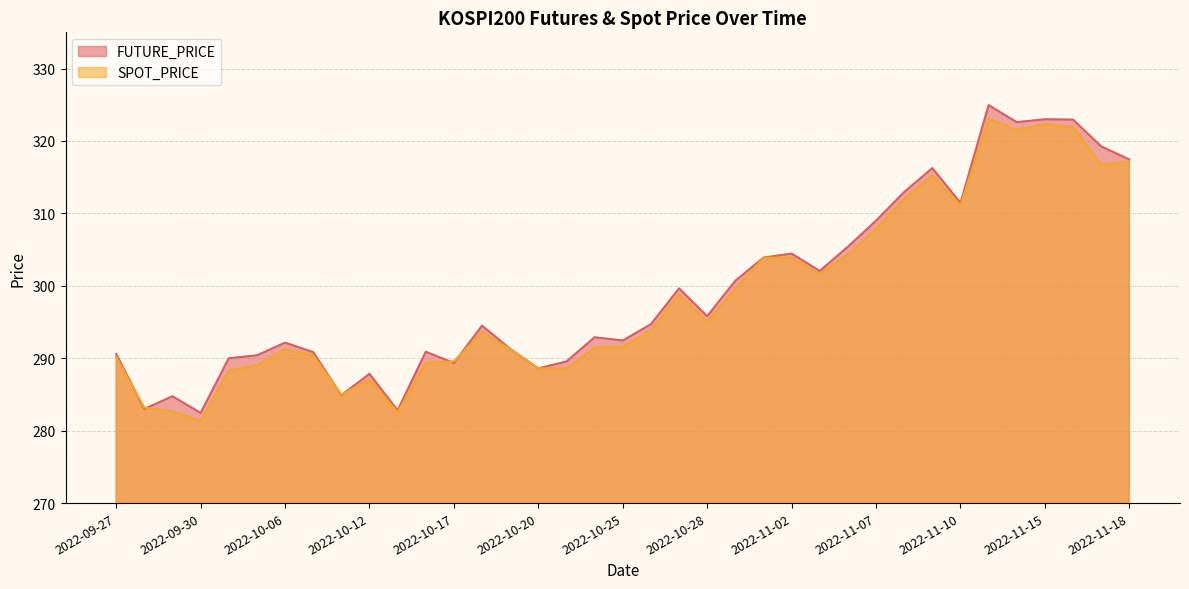

Reading left to right, list all the values displayed in this chart.

FUTURE_PRICE: 290.6	283.0	284.8	282.4	290.0	290.4	292.1	290.9	284.9	287.9	282.8	290.9	289.4	294.5	291.3	288.6	289.6	292.9	292.4	294.7	299.6	295.8	300.7	303.9	304.4	302.1	305.4	309.0	312.9	316.2	311.4	324.9	322.6	323.0	322.9	319.2	317.4
SPOT_PRICE: 290.2	283.2	282.6	281.4	288.3	289.1	291.3	290.4	285.0	287.1	282.6	289.4	289.6	293.6	291.3	288.6	288.6	291.5	291.6	293.9	298.8	295.1	299.6	303.9	303.9	301.7	304.3	307.9	312.0	315.2	311.1	323.1	321.5	322.3	322.0	316.8	317.1